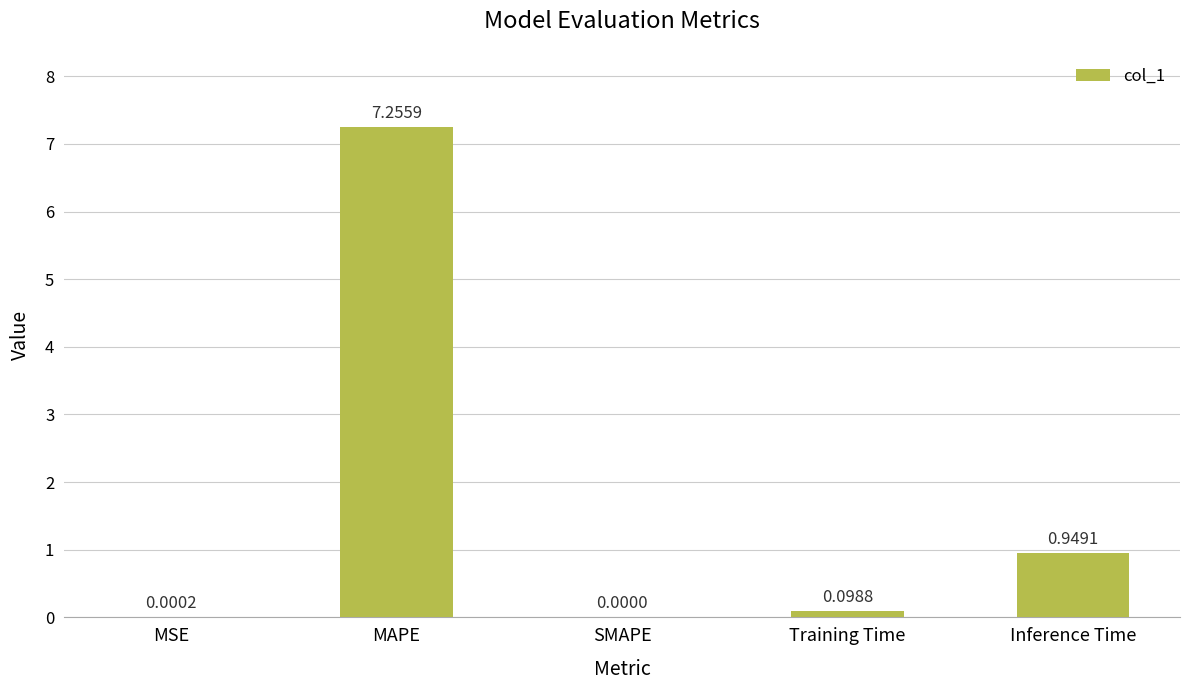

What is the change in value from MSE to Training Time?

+0.1